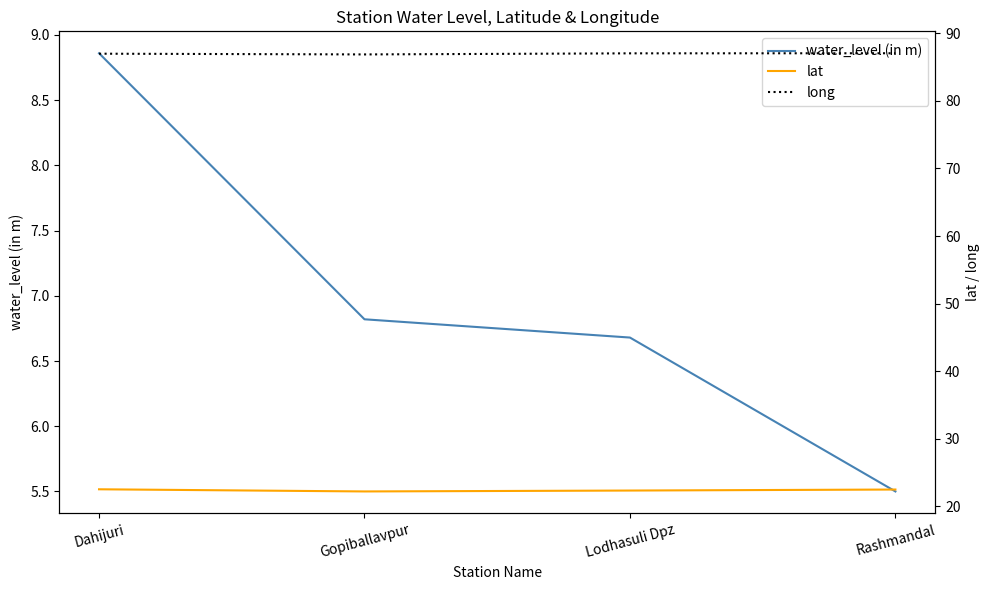

What are all the series names shown in the legend?

water_level (in m), lat, long